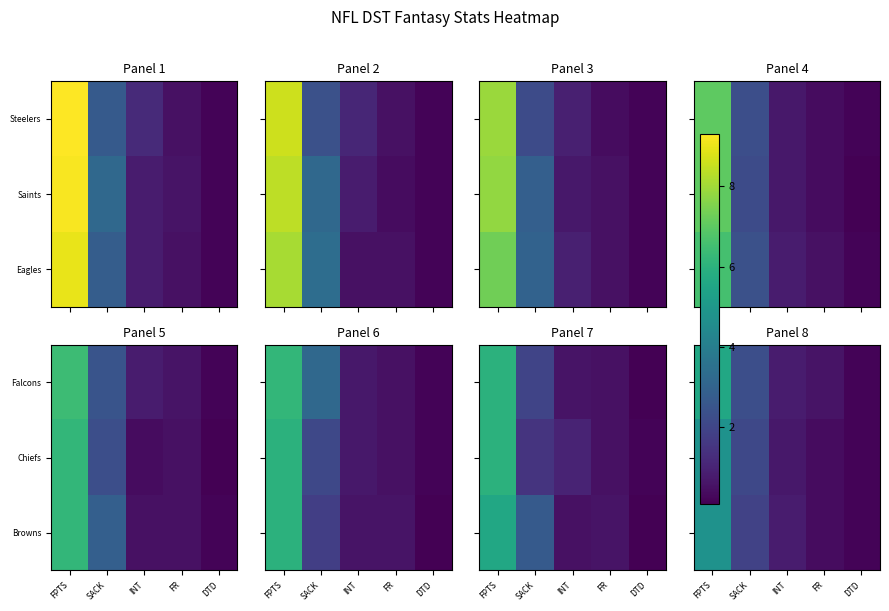

Rank the series by their maximum value, from lowest to highest.

Chiefs, Browns, Falcons